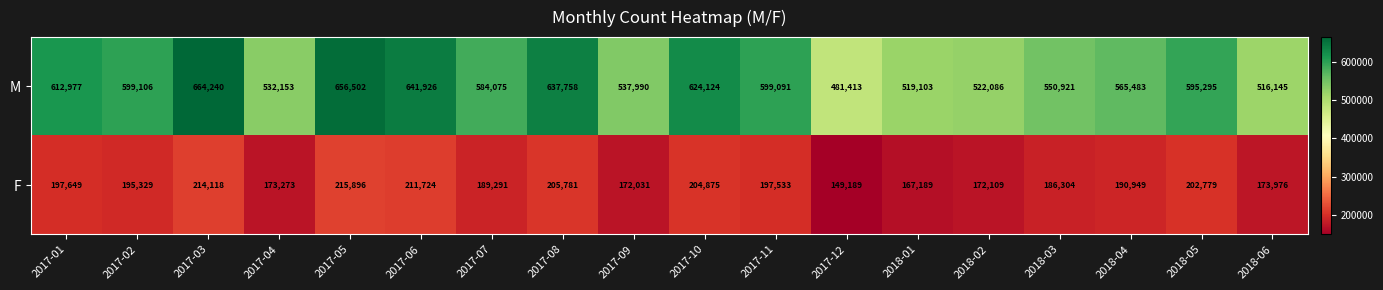

The M series shows 595295 at 2018-05. True or false?

True